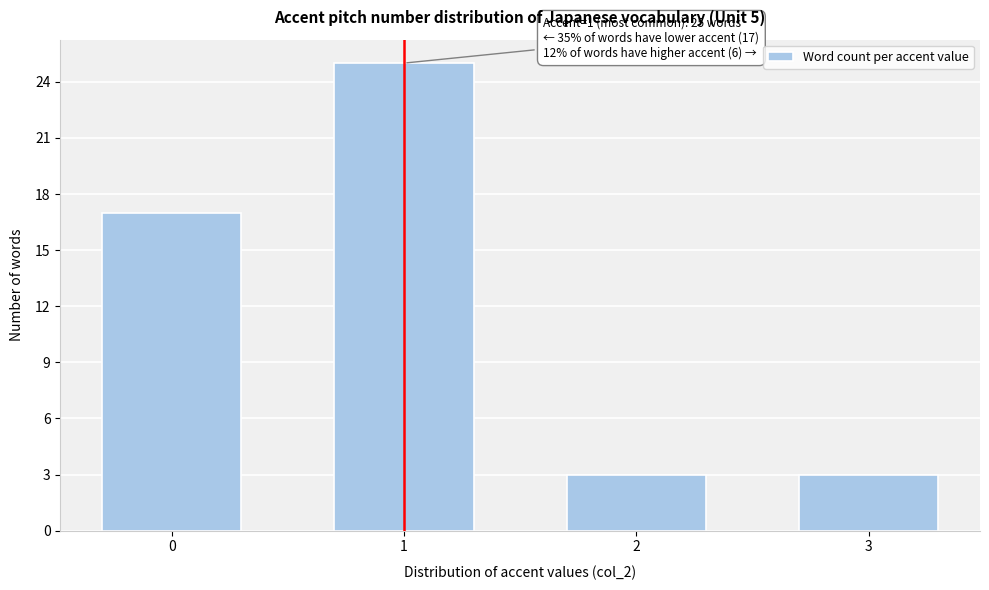

Reading right to left, transcribe all the data shown in this chart.

3	3	25	17